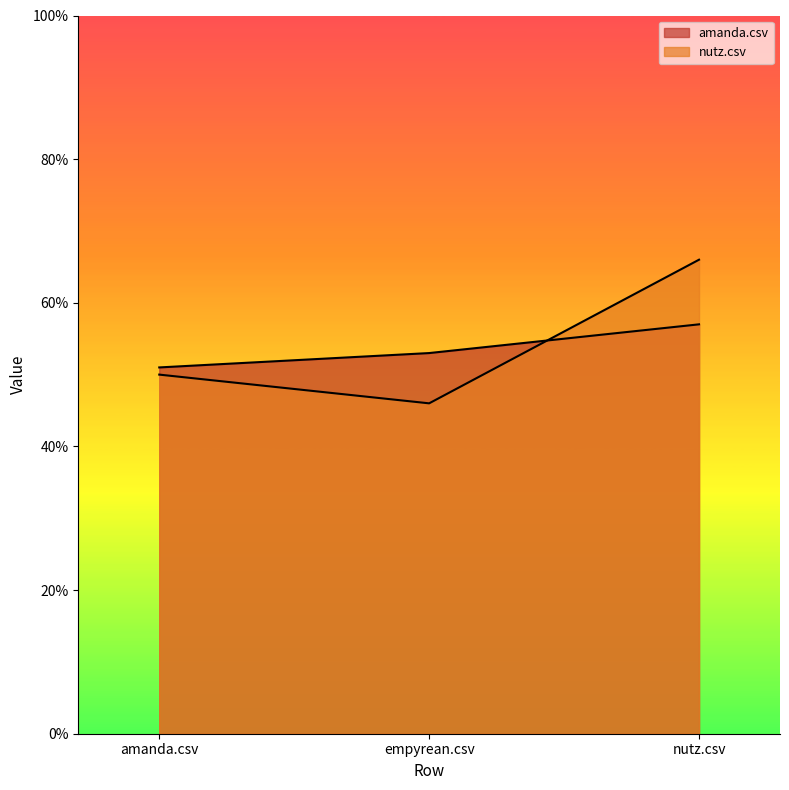

What is the difference between the amanda.csv values at nutz.csv and amanda.csv?

0.1